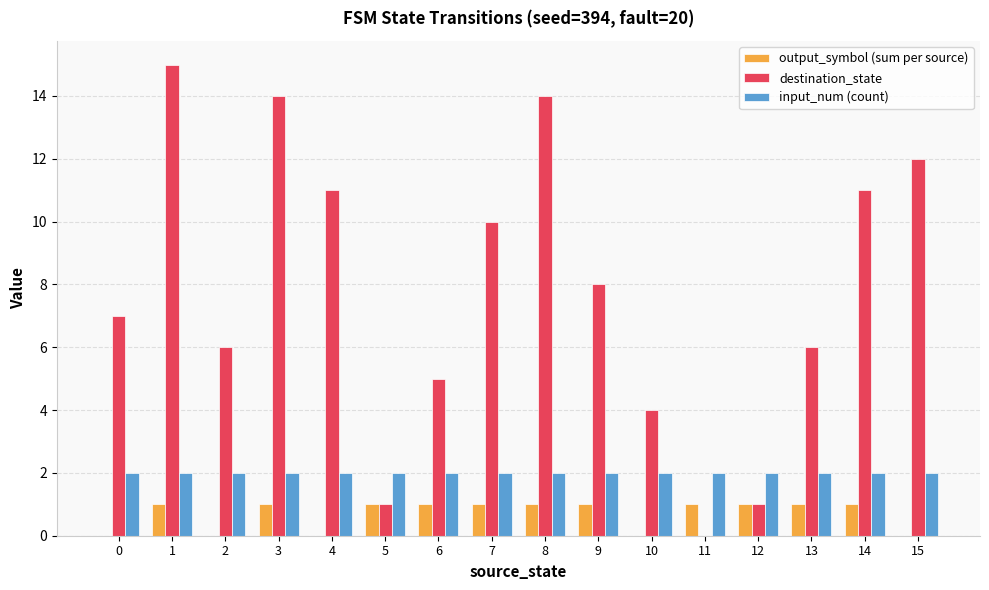

Reading left to right, list all the values displayed in this chart.

output_symbol (sum per source): 0=0	1=1	2=0	3=1	4=0	5=1	6=1	7=1	8=1	9=1	10=0	11=1	12=1	13=1	14=1	15=0
destination_state: 0=7	1=15	2=6	3=14	4=11	5=1	6=5	7=10	8=14	9=8	10=4	11=0	12=1	13=6	14=11	15=12
input_num (count): 0=2	1=2	2=2	3=2	4=2	5=2	6=2	7=2	8=2	9=2	10=2	11=2	12=2	13=2	14=2	15=2